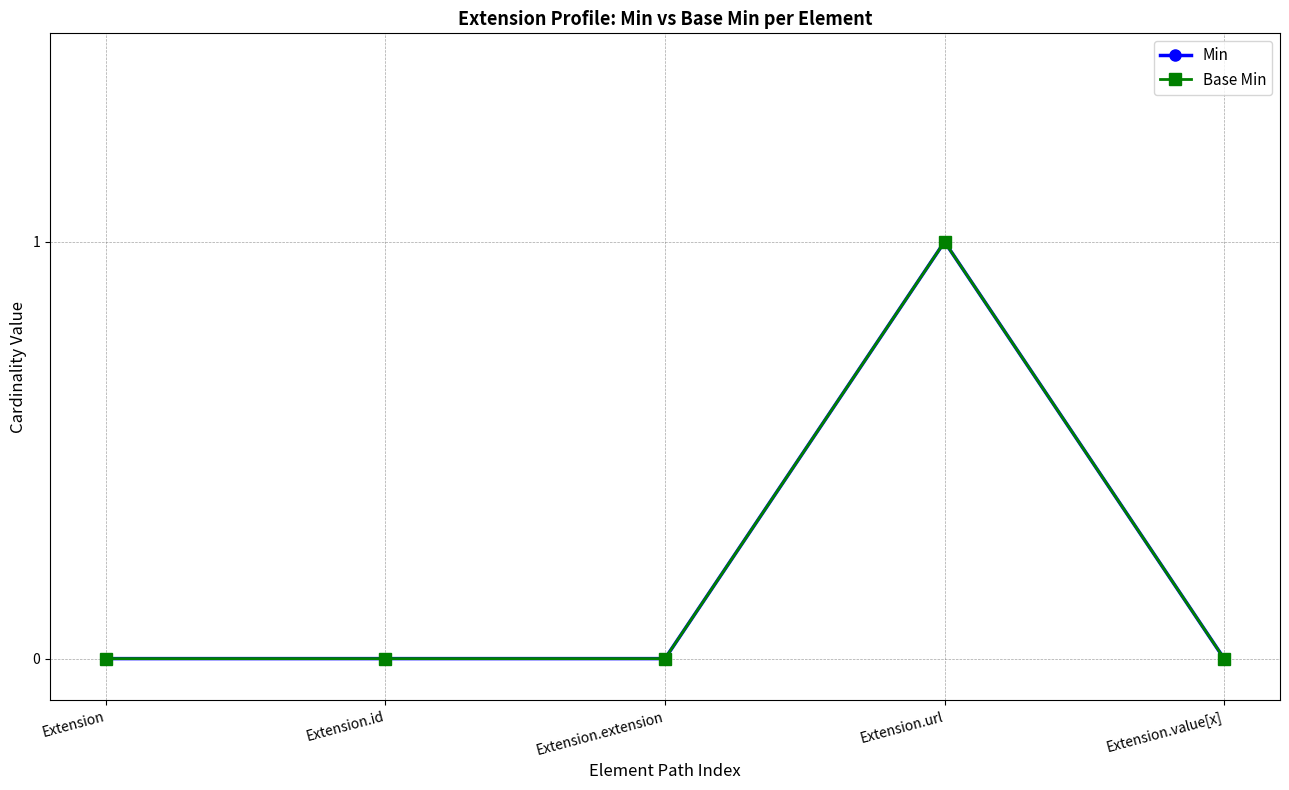

List the series in order of their peak value, highest first.

Min, Base Min